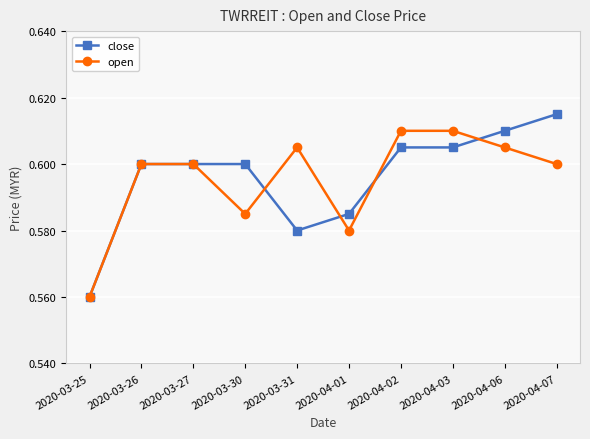

Rank the series at 2020-04-02 from lowest to highest value.

close, open